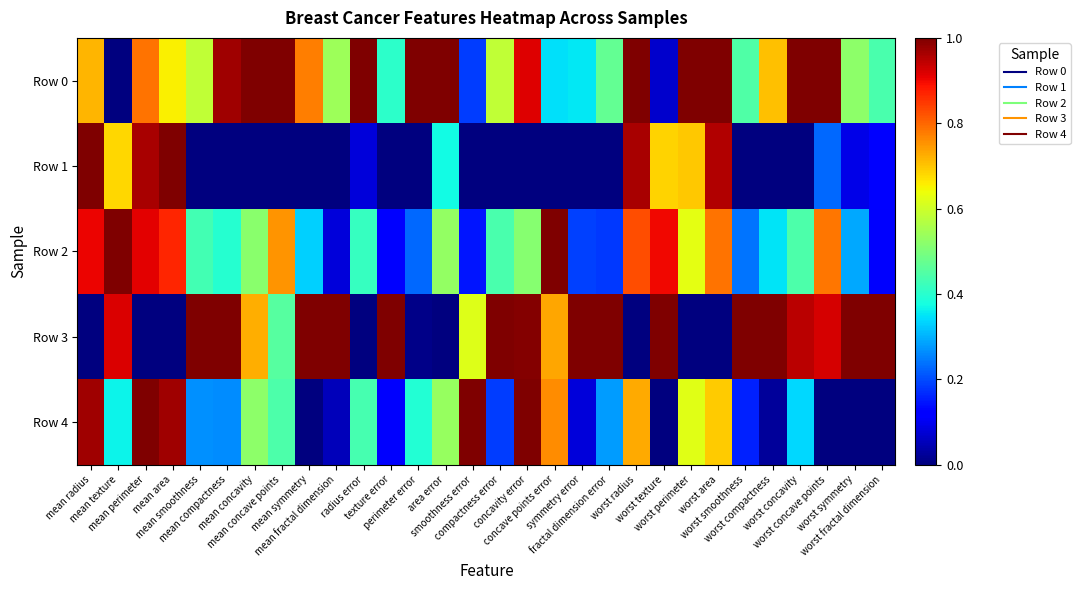

Which series has the largest range (max minus min)?

Row 0